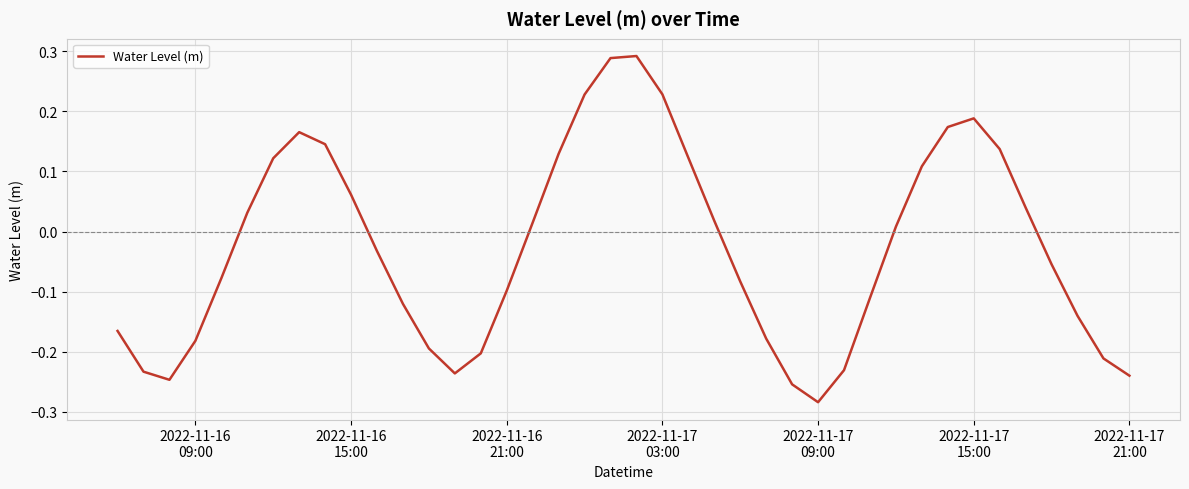

Is this an area chart (filled region under the line)?

No